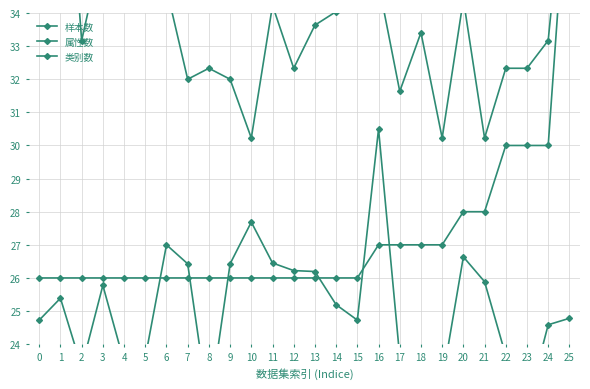

What is the value of the 属性数 point at the 22nd from the left?

30.2